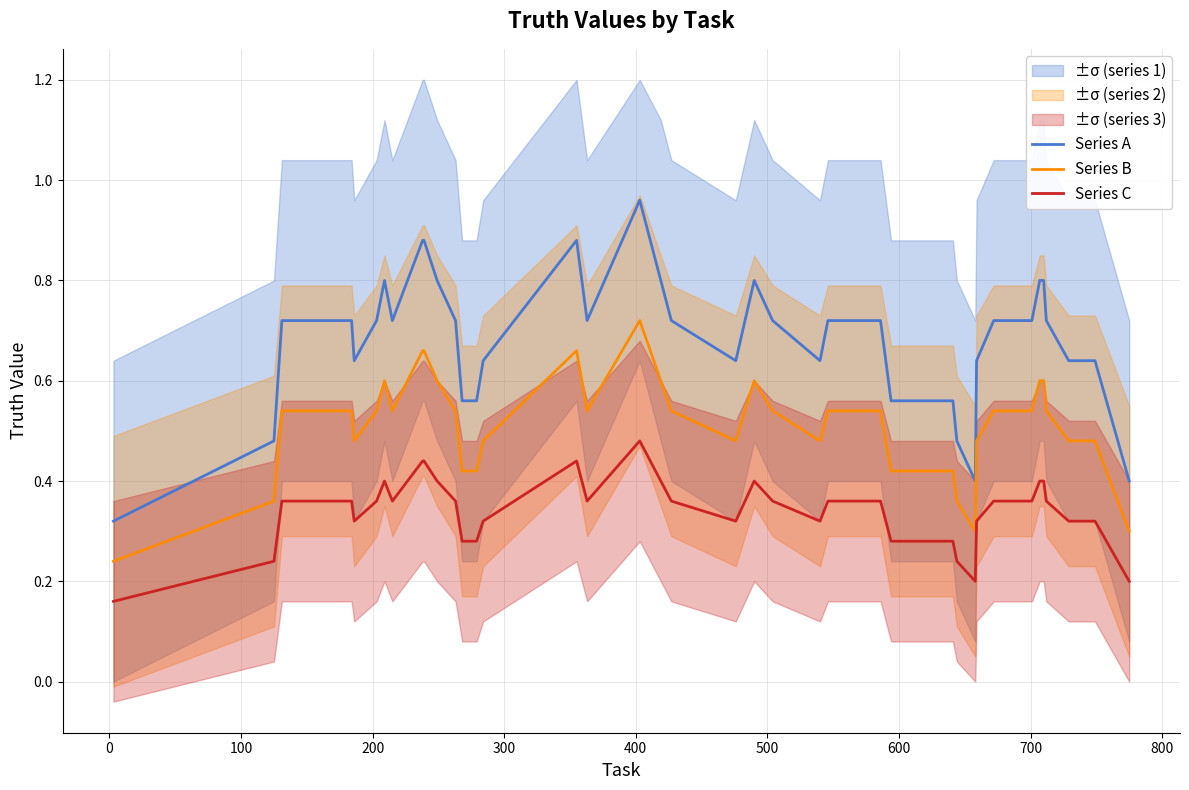

How many distinct data groups are displayed?

3